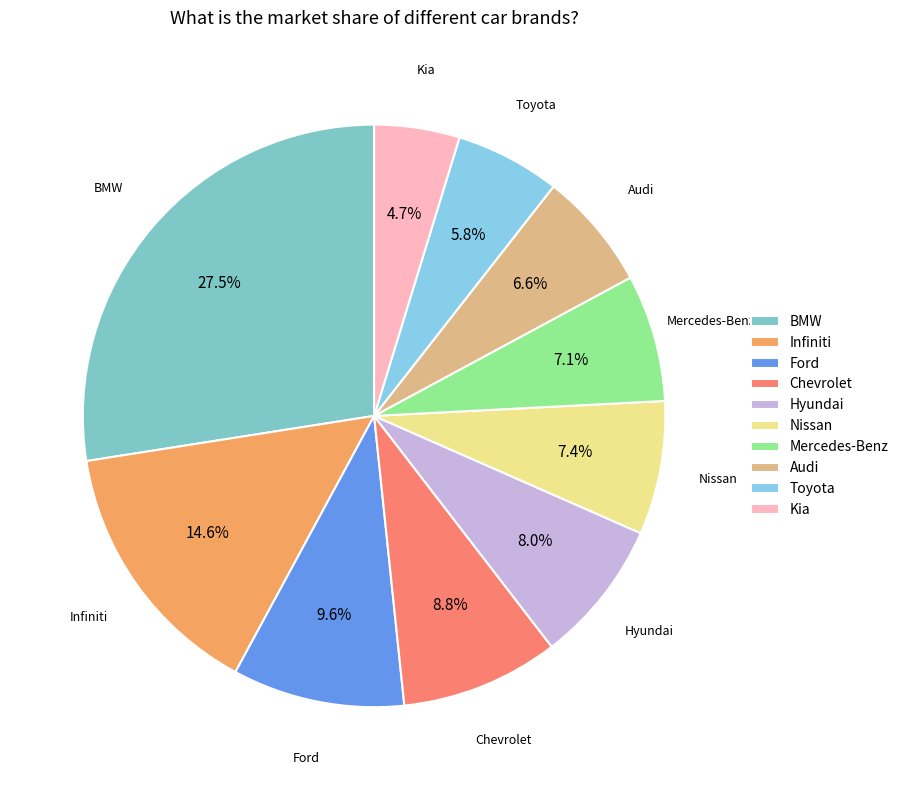

Does any single category account for the majority?

No